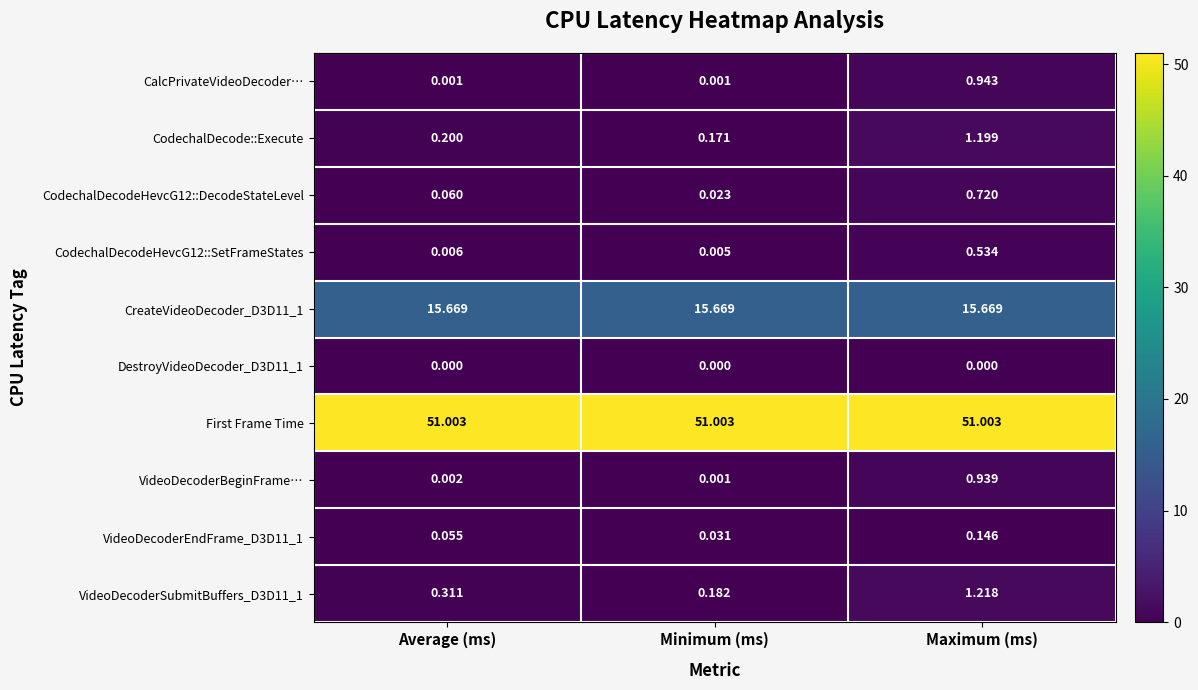

Which series changed the most between Average (ms) and Maximum (ms)?

CodechalDecode::Execute